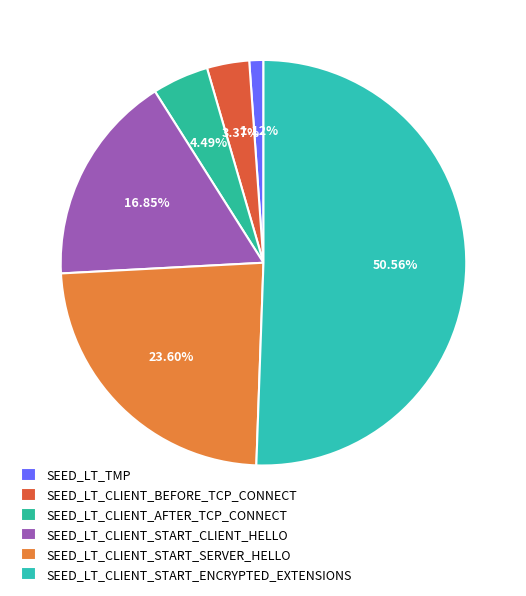

Is there a majority slice in this chart?

Yes